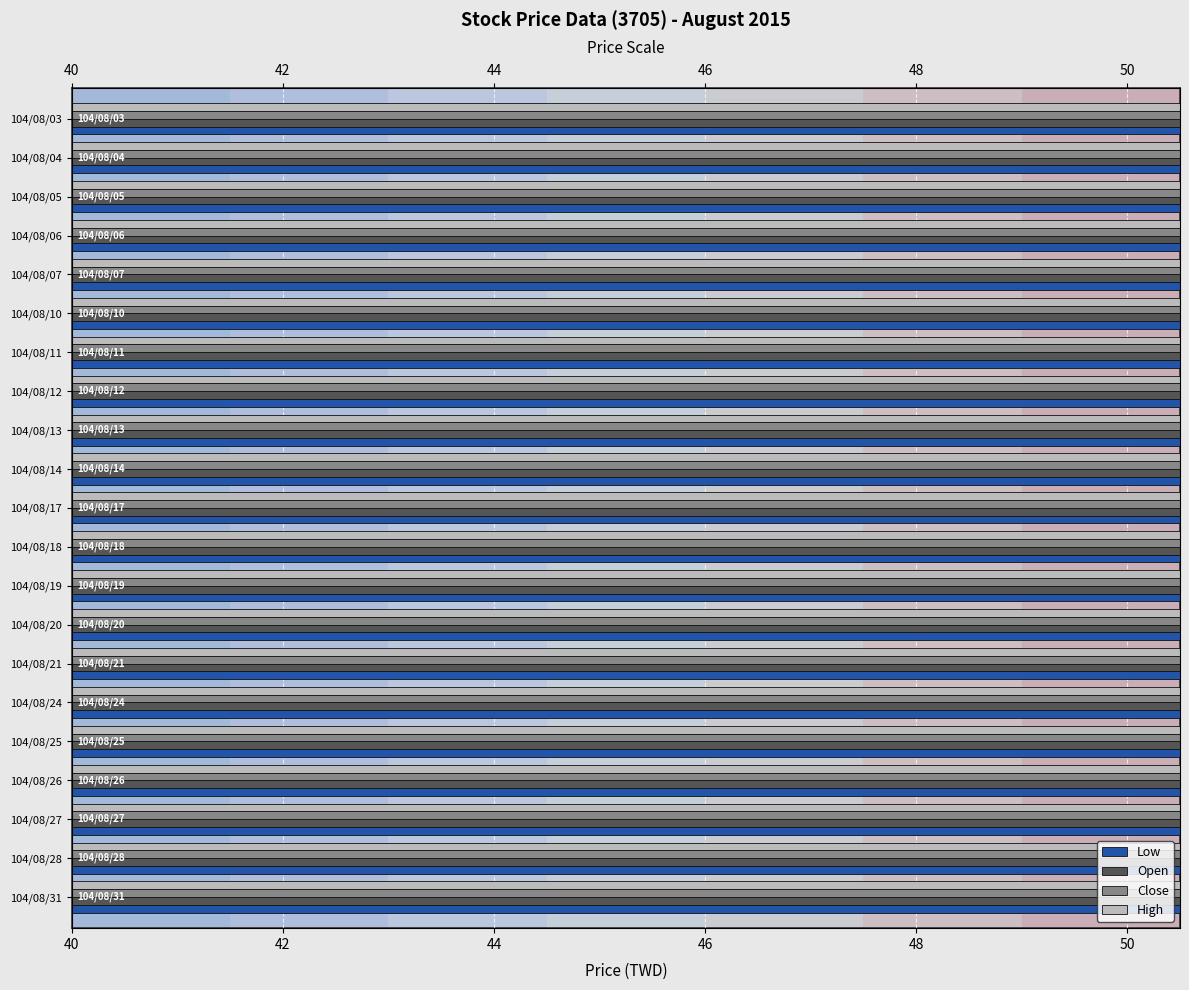

How many bars are there in total?

84